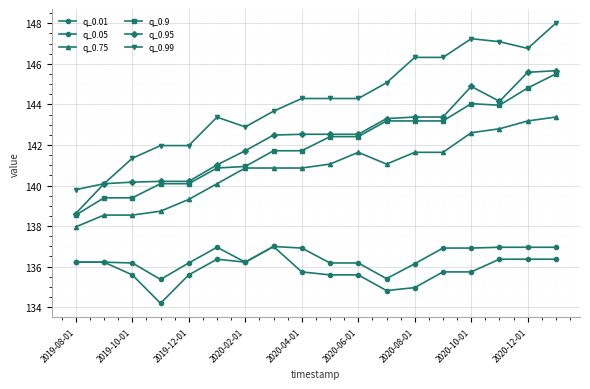

How many data points in q_0.99 are less than 144?

8